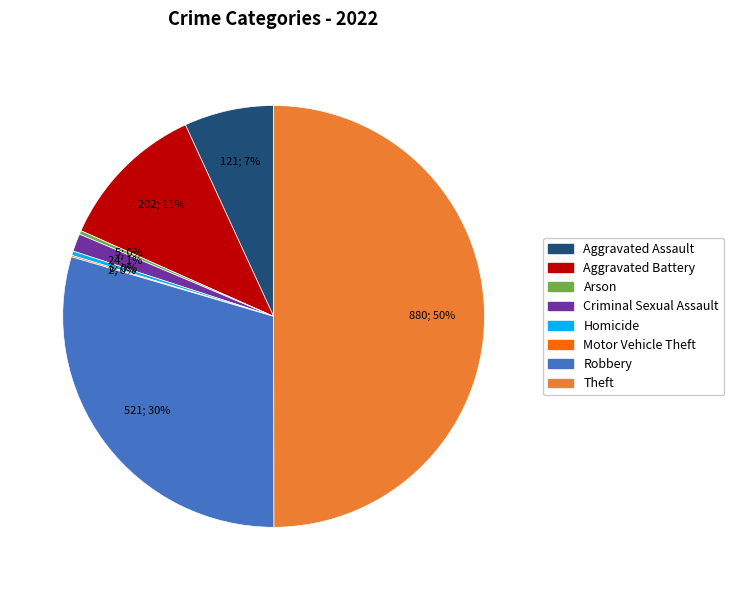

To the nearest percent, what is the combined percentage of Criminal Sexual Assault and Aggravated Assault?

8%